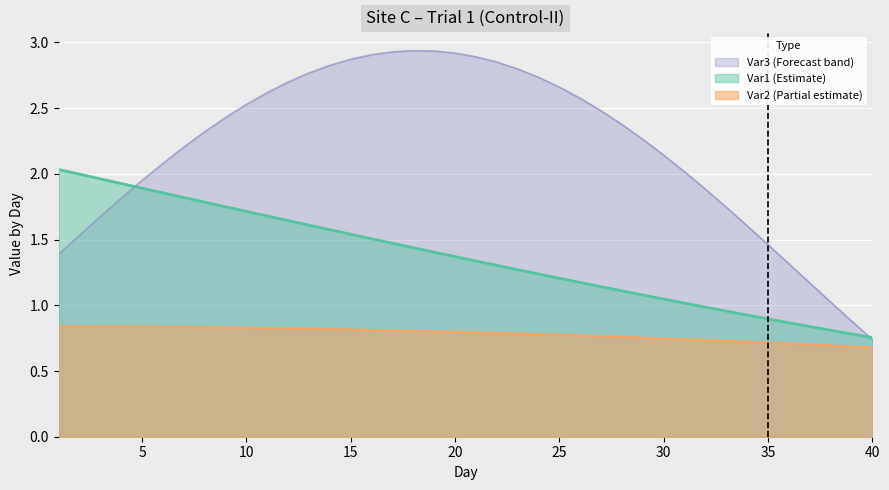

Reading left to right, what are all the values shown in this chart?

Var1: 2.0	2.0	2.0	1.9	1.9	1.9	1.8	1.8	1.7	1.7	1.7	1.6	1.6	1.6	1.5	1.5	1.5	1.4	1.4	1.4	1.3	1.3	1.3	1.2	1.2	1.2	1.1	1.1	1.1	1.0	1.0	1.0	1.0	0.9	0.9	0.9	0.8	0.8	0.8	0.8
Var2: 0.8	0.8	0.8	0.8	0.8	0.8	0.8	0.8	0.8	0.8	0.8	0.8	0.8	0.8	0.8	0.8	0.8	0.8	0.8	0.8	0.8	0.8	0.8	0.8	0.8	0.8	0.8	0.8	0.8	0.7	0.7	0.7	0.7	0.7	0.7	0.7	0.7	0.7	0.7	0.7
Var3: 1.4	1.5	1.7	1.8	2.0	2.1	2.2	2.3	2.4	2.5	2.6	2.7	2.8	2.8	2.9	2.9	2.9	2.9	2.9	2.9	2.9	2.9	2.8	2.7	2.7	2.6	2.5	2.4	2.3	2.1	2.0	1.9	1.7	1.6	1.5	1.3	1.2	1.0	0.9	0.7